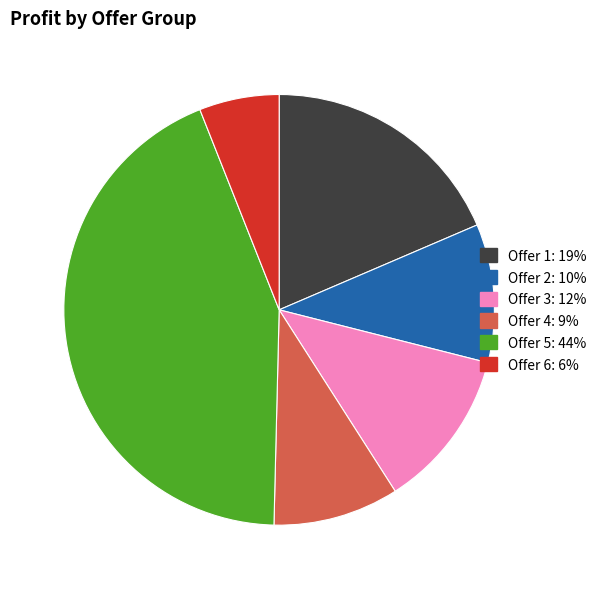

Count the number of slices in the pie.

6